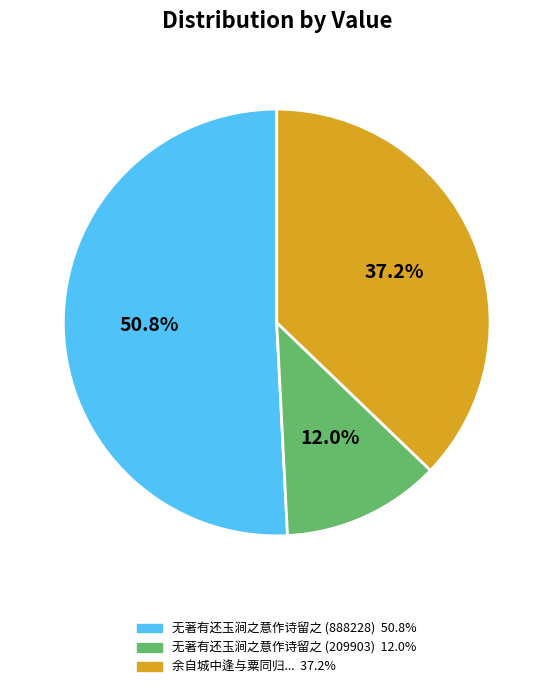

Is there any slice that represents more than half of the pie?

Yes